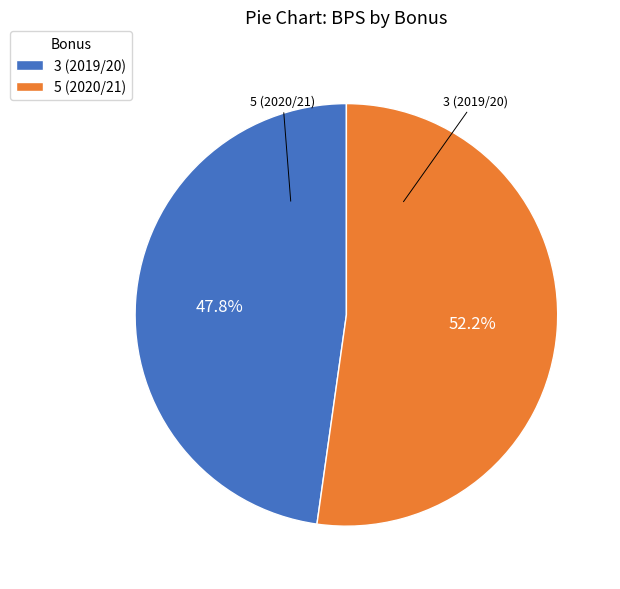

Is the sum of 5 (2020/21) and 3 (2019/20) greater than half?

Yes